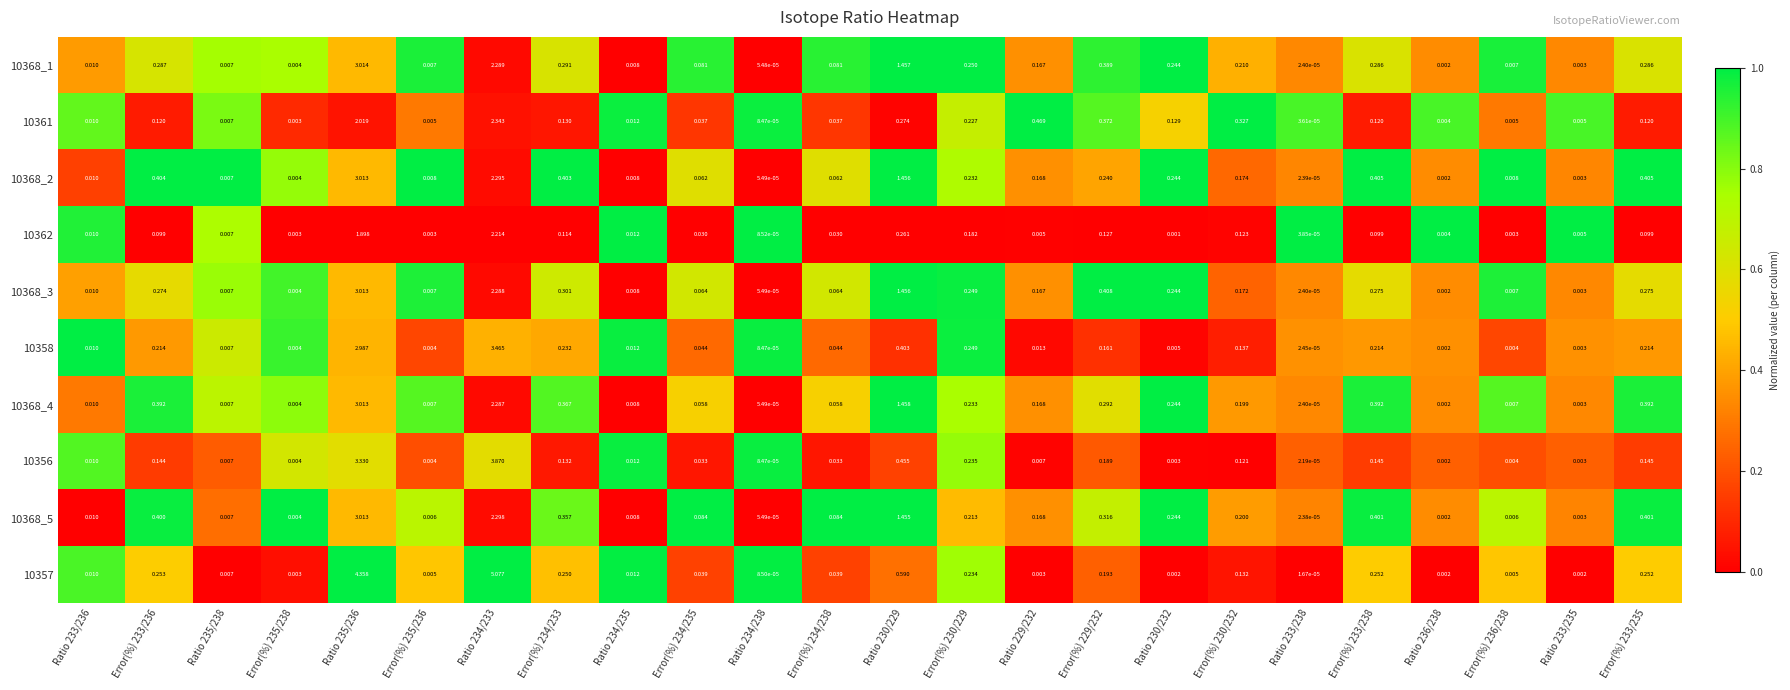

Which label corresponds to the smallest value in the chart?

Ratio 233/238